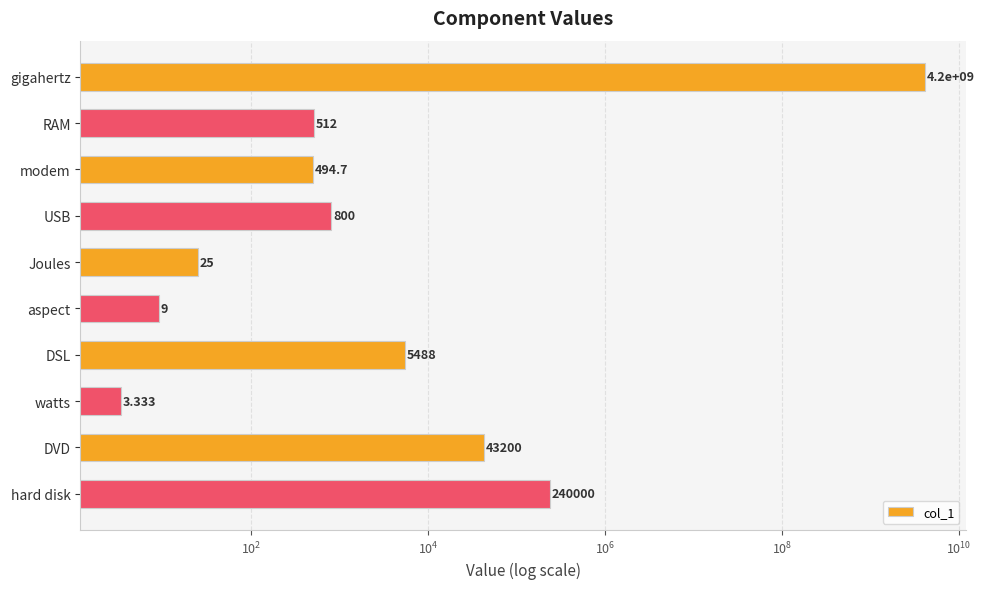

How many data points are less than 800?

5